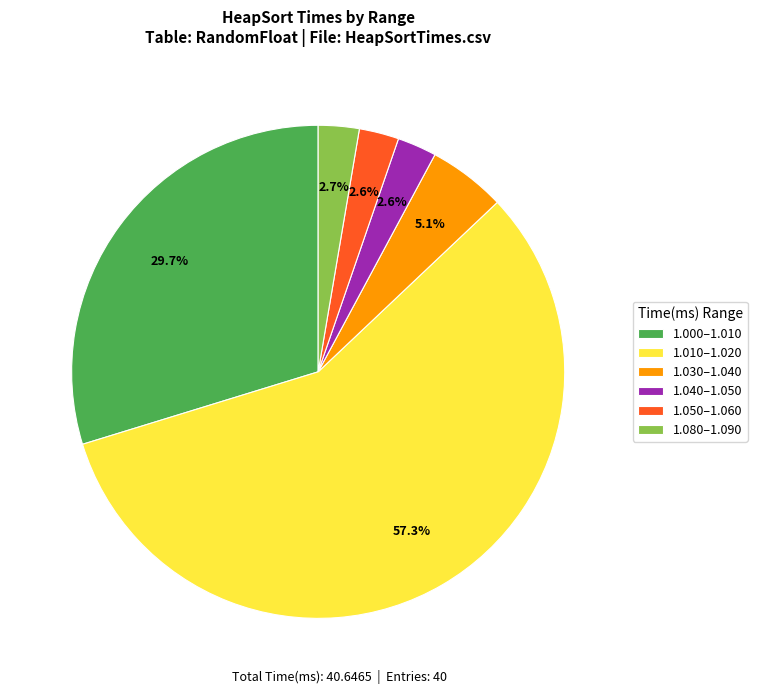

What is the largest slice in the pie chart?

1.010–1.020